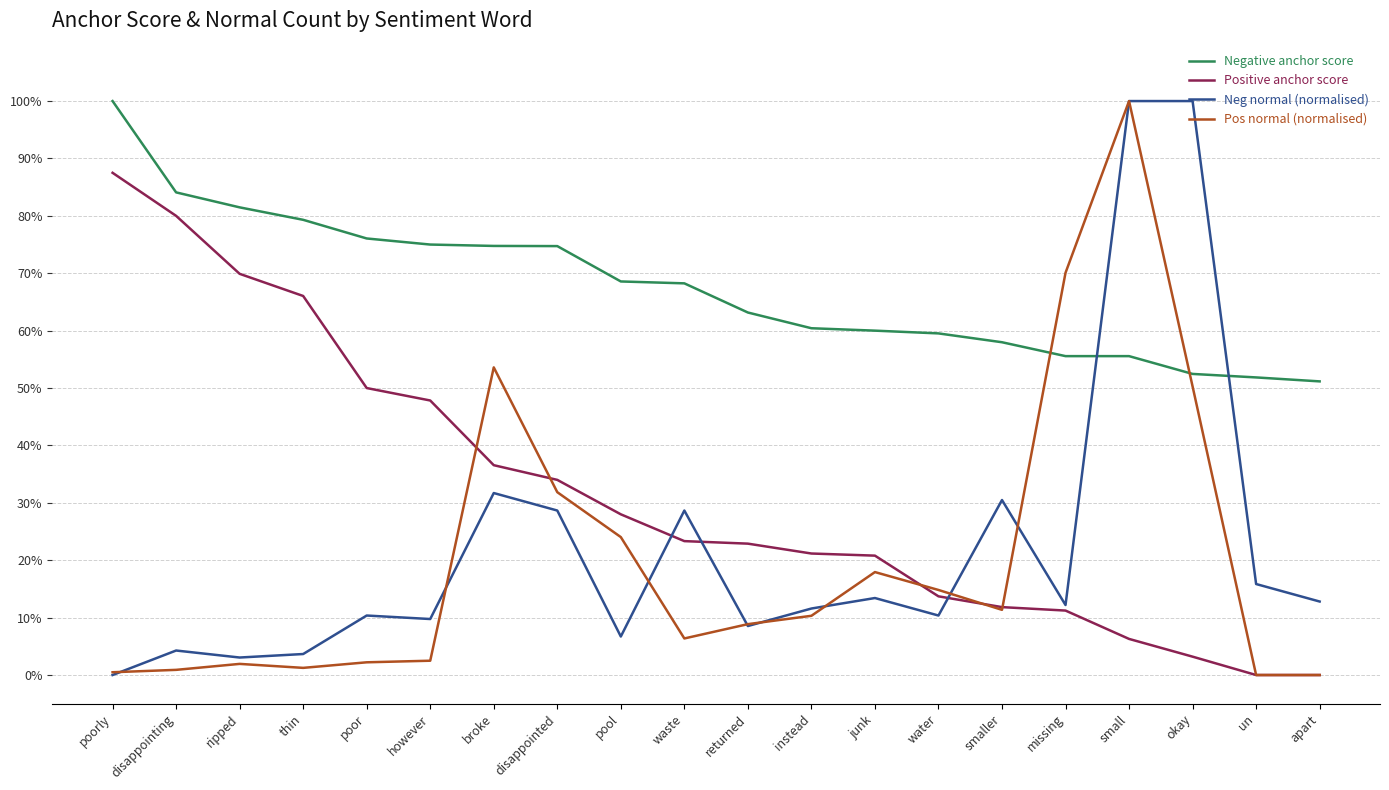

At which label does Neg normal (normalised) reach its minimum?

poorly